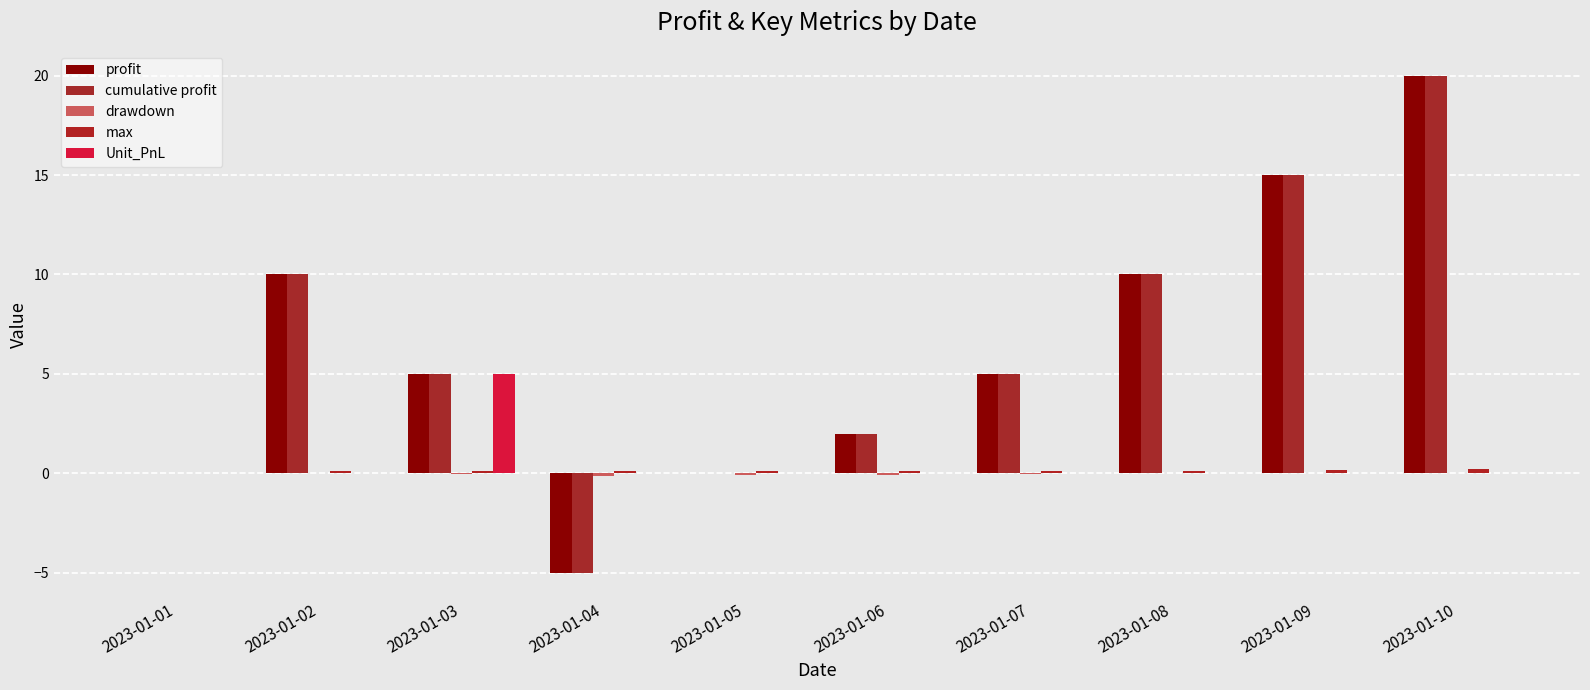

What is the difference between the highest and lowest values at 2023-01-06?

2.1